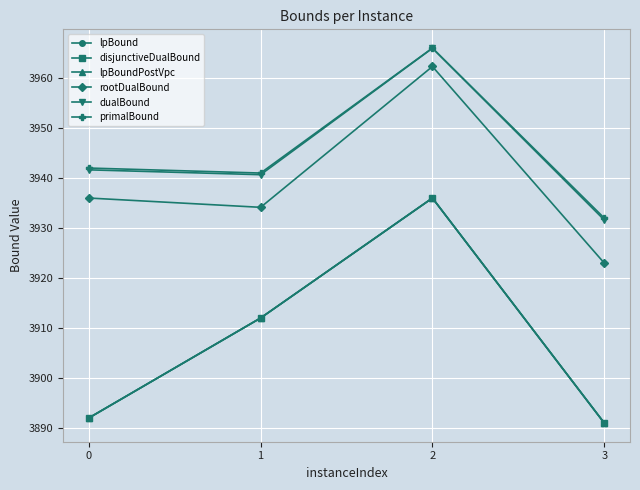

At which category is the sum across all series the highest?

2